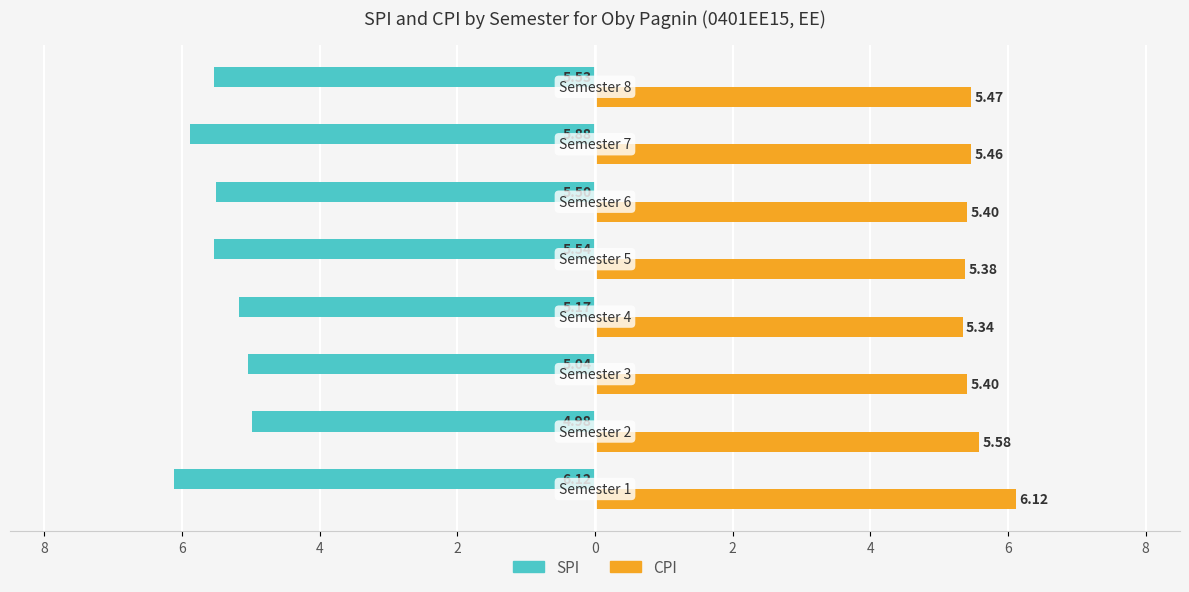

Are the bars horizontal?

Yes